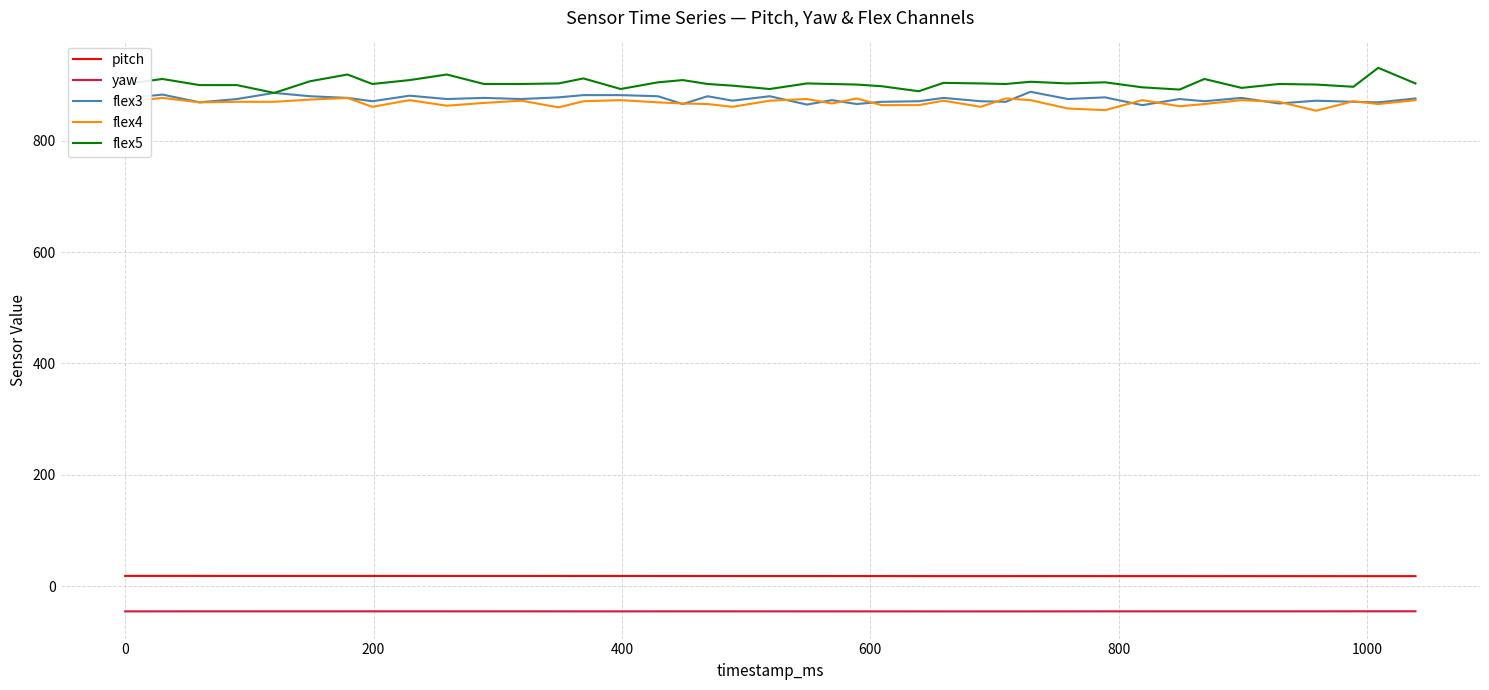

What is the maximum value shown in the chart?

931.0